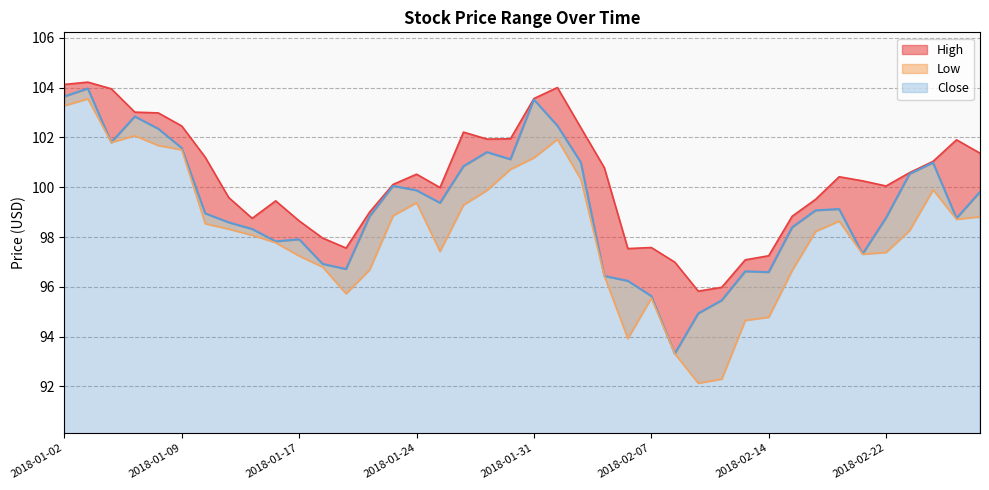

Reading left to right, list all the values displayed in this chart.

High: 104.1	104.2	104.0	103.0	103.0	102.5	101.2	99.6	98.8	99.5	98.7	98.0	97.6	99.0	100.1	100.5	100.0	102.2	101.9	101.9	103.6	104.0	102.4	100.8	97.5	97.6	97.0	95.8	96.0	97.1	97.3	98.8	99.5	100.4	100.3	100.1	100.6	101.0	101.9	101.4
Low: 103.3	103.6	101.8	102.1	101.7	101.5	98.5	98.3	98.1	97.8	97.2	96.8	95.7	96.7	98.9	99.4	97.4	99.3	99.9	100.7	101.2	101.9	100.3	96.4	93.9	95.6	93.3	92.1	92.3	94.7	94.8	96.7	98.2	98.6	97.3	97.4	98.3	99.9	98.7	98.8
Close: 103.6	104.0	101.8	102.8	102.3	101.6	98.9	98.6	98.3	97.8	97.9	96.9	96.7	98.8	100.1	99.9	99.4	100.8	101.4	101.1	103.5	102.5	101.0	96.4	96.2	95.6	93.3	94.9	95.5	96.6	96.6	98.4	99.1	99.1	97.3	98.8	100.5	101.0	98.8	99.8